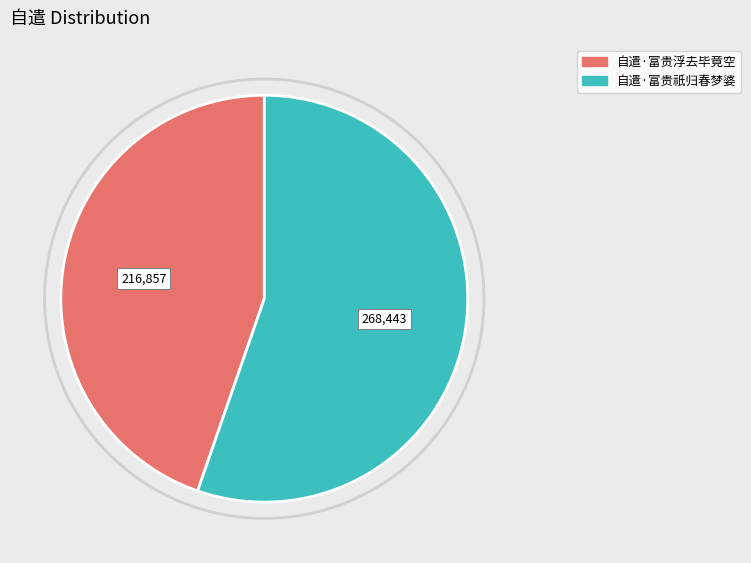

Which has a higher value, 自遣·富贵浮去毕竟空 or 自遣·富贵祇归春梦婆?

自遣·富贵祇归春梦婆